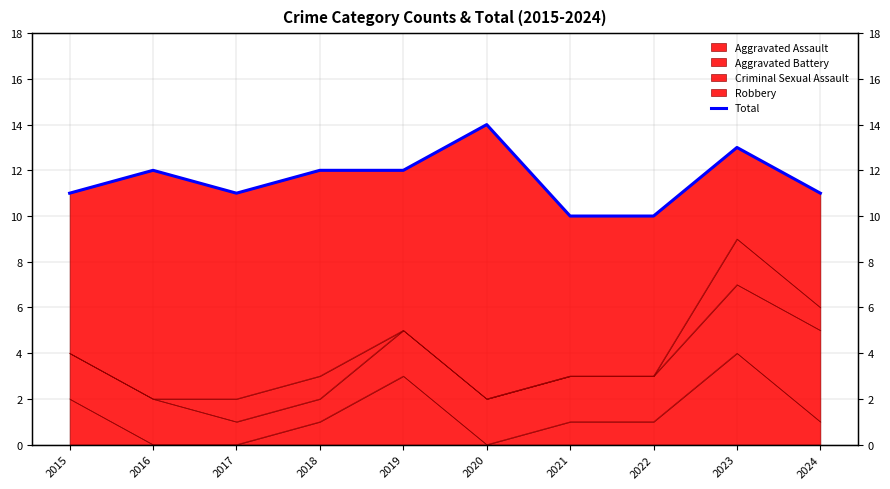

What is the greatest value displayed?

14